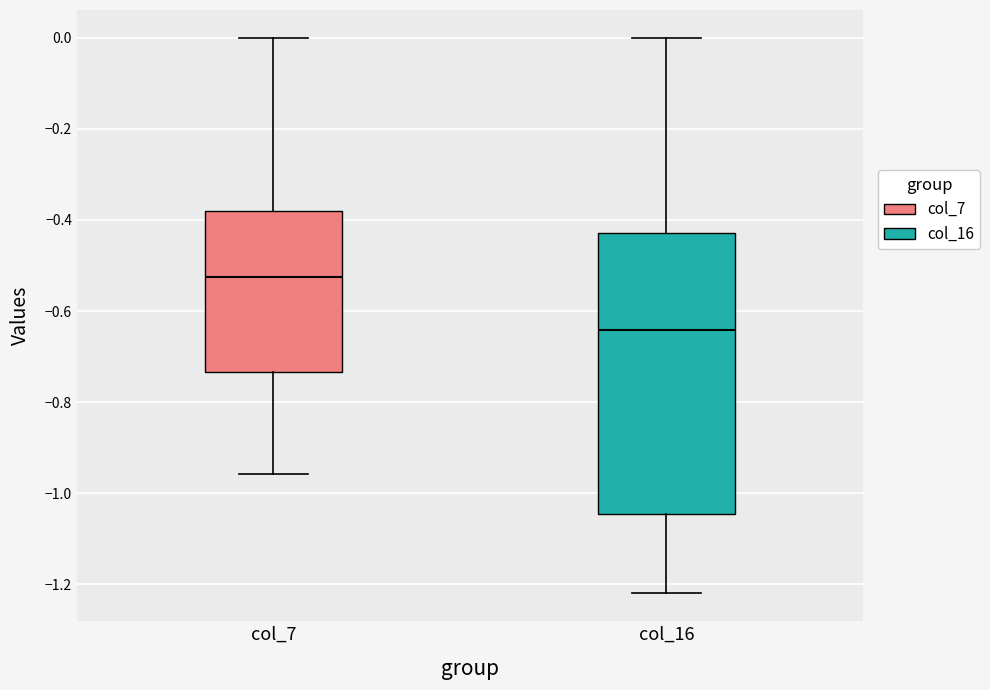

Reading left to right, read every box against the y-axis: the position of its median line, the range the box covers, and the ends of its whiskers. The values are not printed on the chart, so give them approximately, as read against the axis.

col_7: median -0.52, box -0.74 to -0.38, whiskers -0.96 to 0.00
col_16: median -0.64, box -1.04 to -0.42, whiskers -1.22 to 0.00